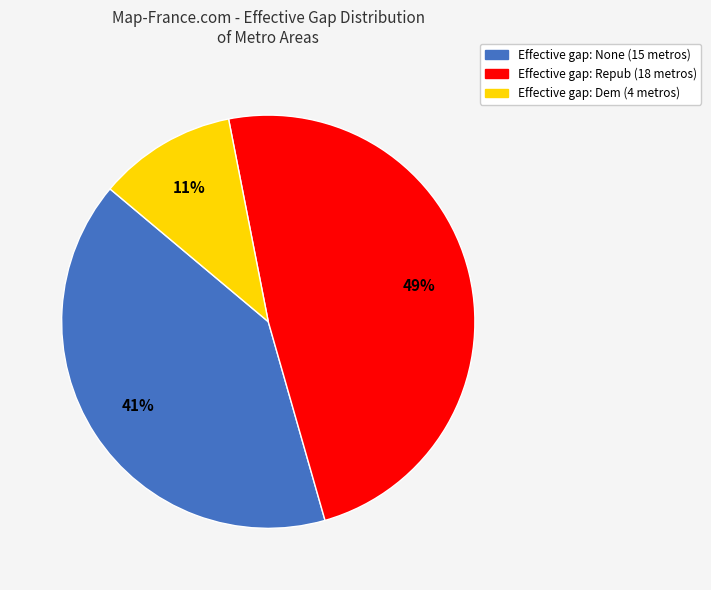

How many slices are in this pie chart?

3